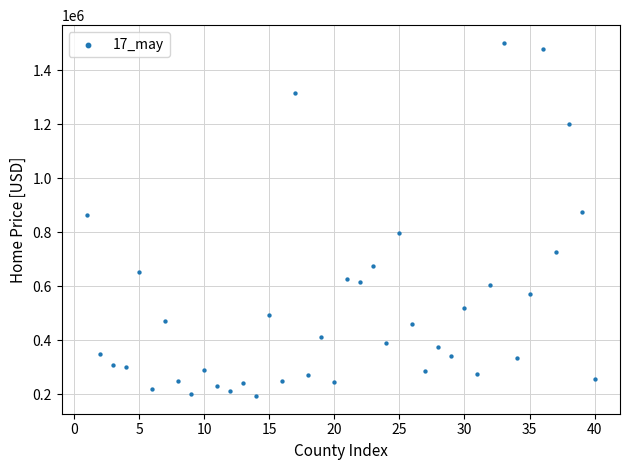

What is the range of Y values (max minus min)?

1309180